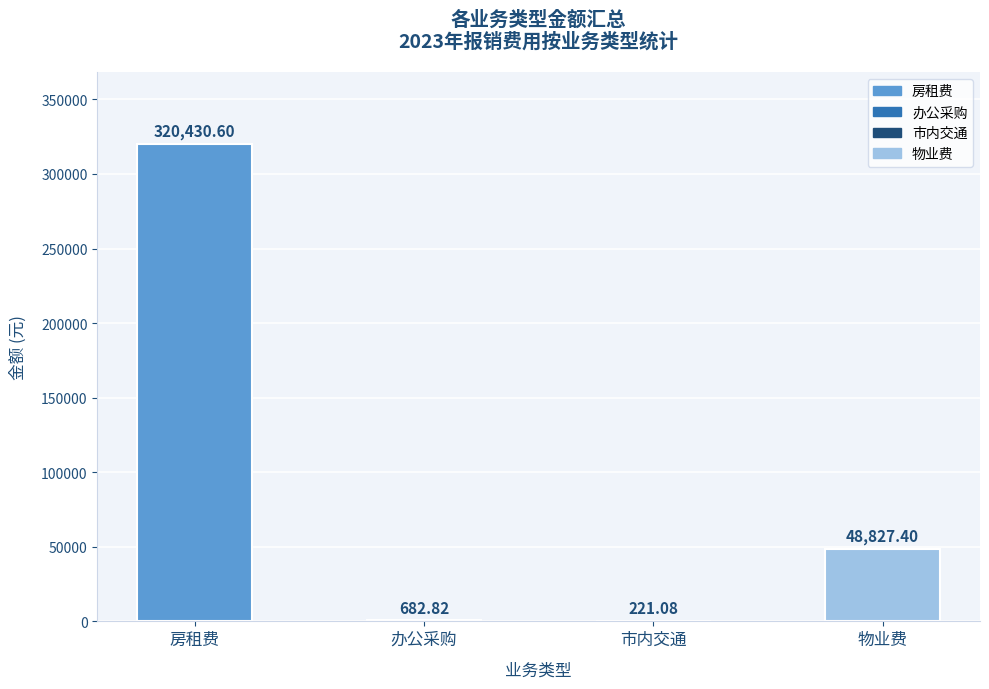

At which label does the data first exceed 48827?

房租费